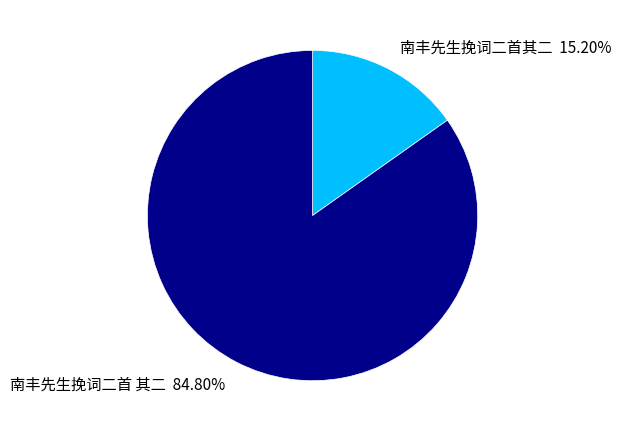

What is the ratio of the value at 南丰先生挽词二首 其二 to the value at 南丰先生挽词二首其二?

5.6